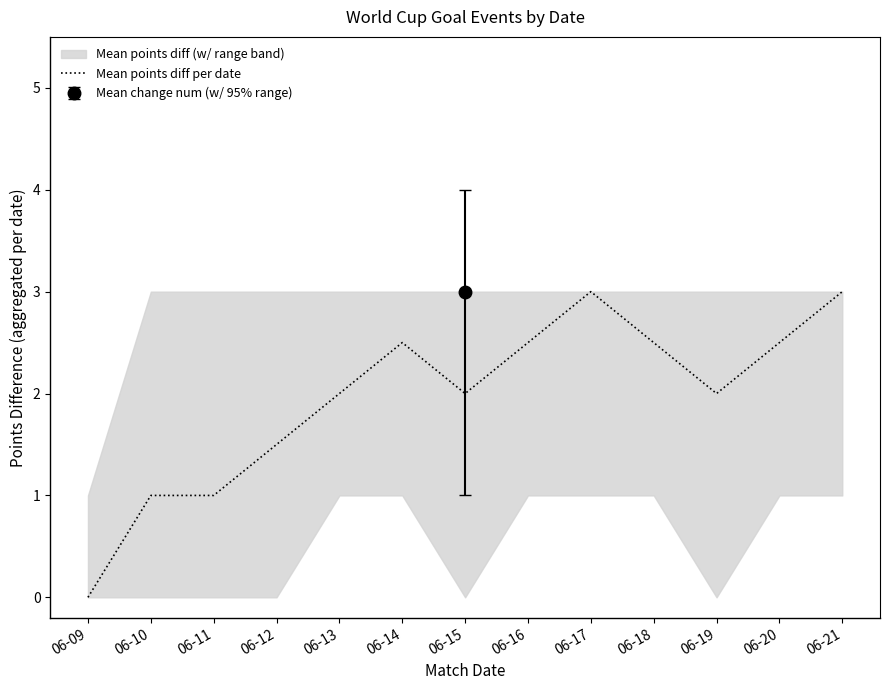

How many categories are shown in the chart?

13